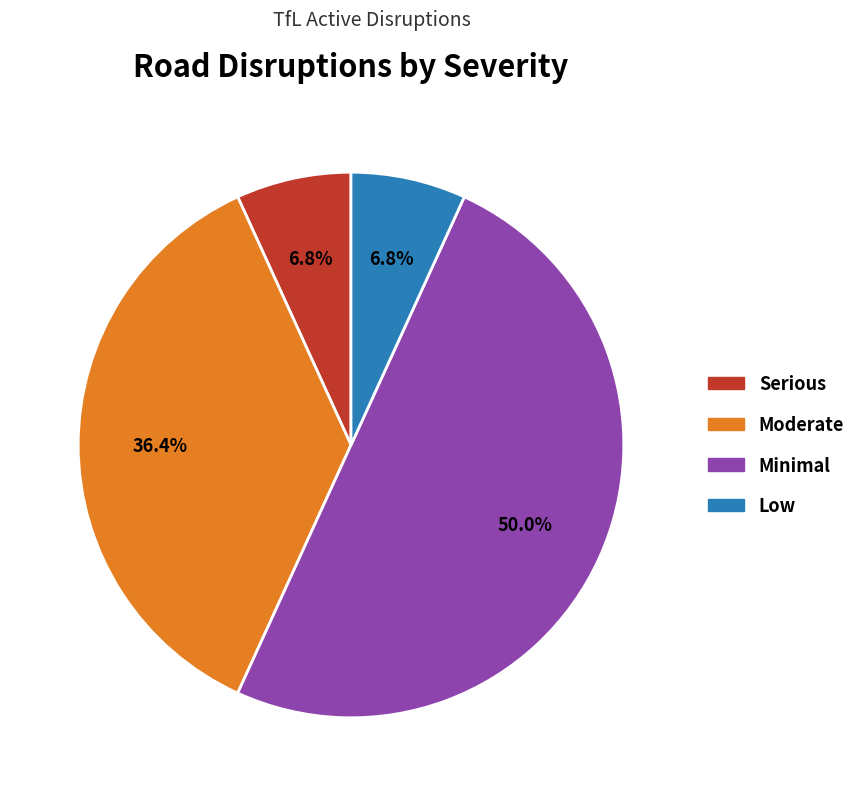

Is Serious the majority of the pie?

No